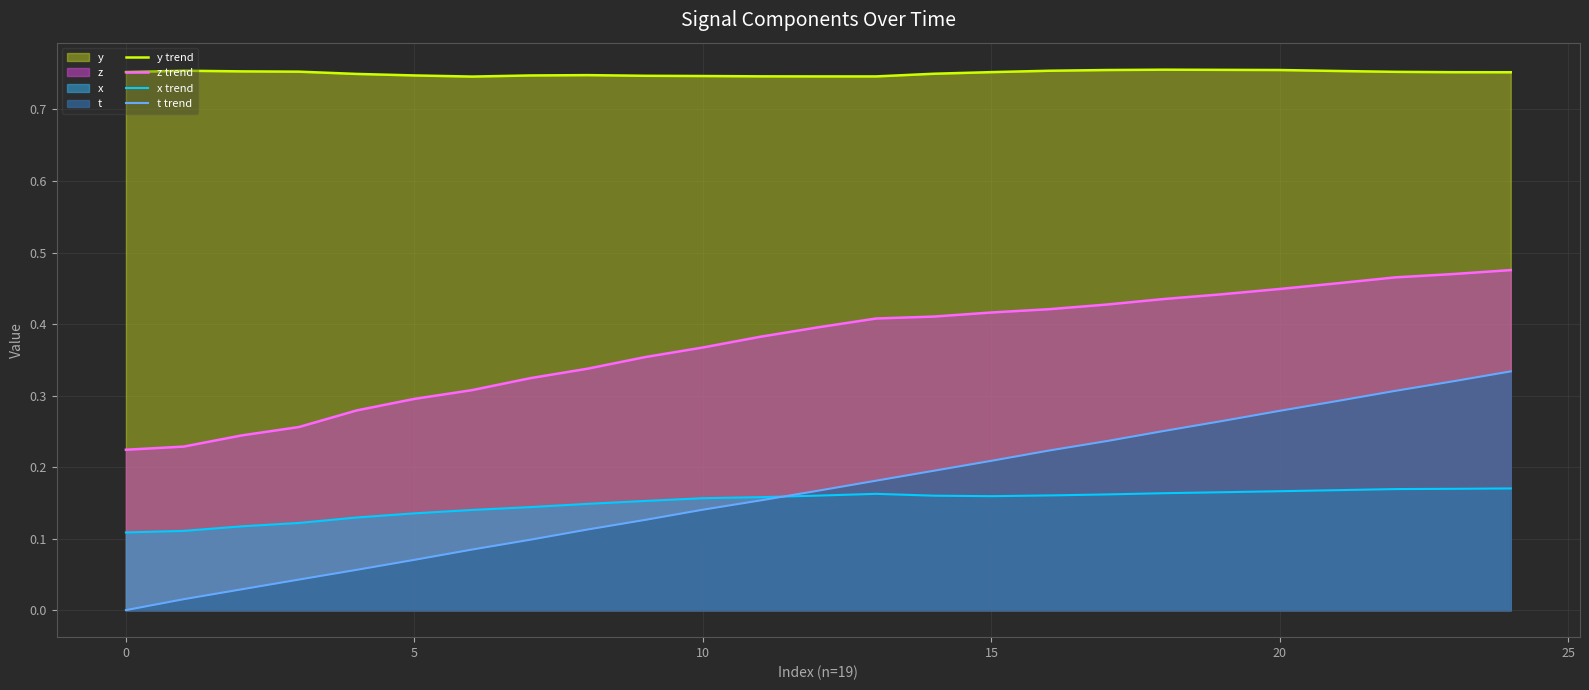

Read the t trend value at 22.

0.3